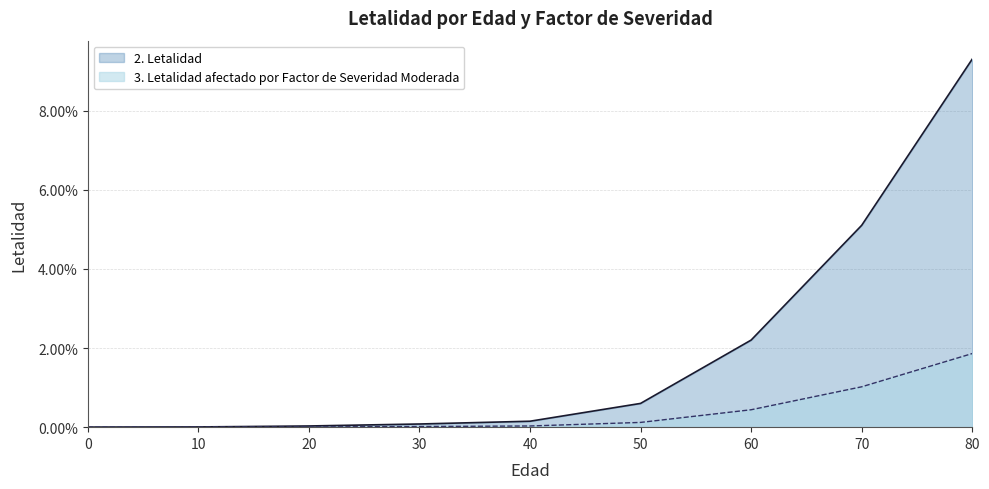

Does the chart have visible grid lines?

Yes